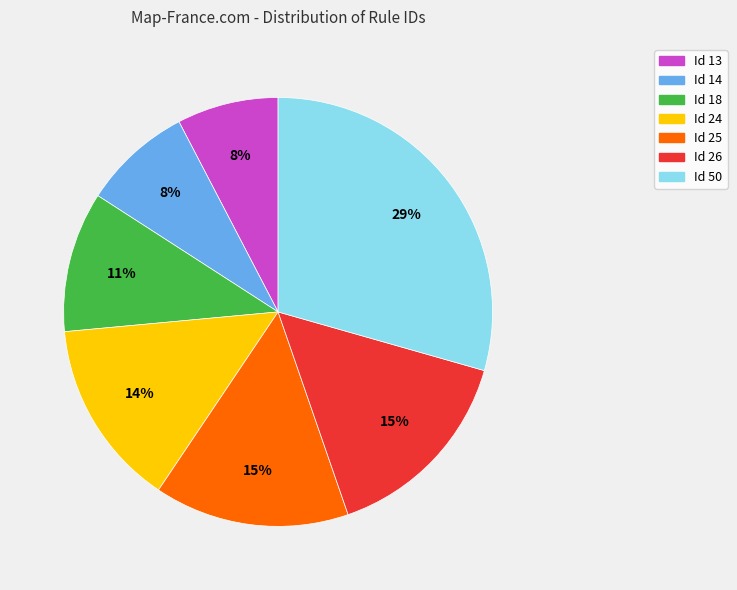

Which slice is the largest?

Id 50